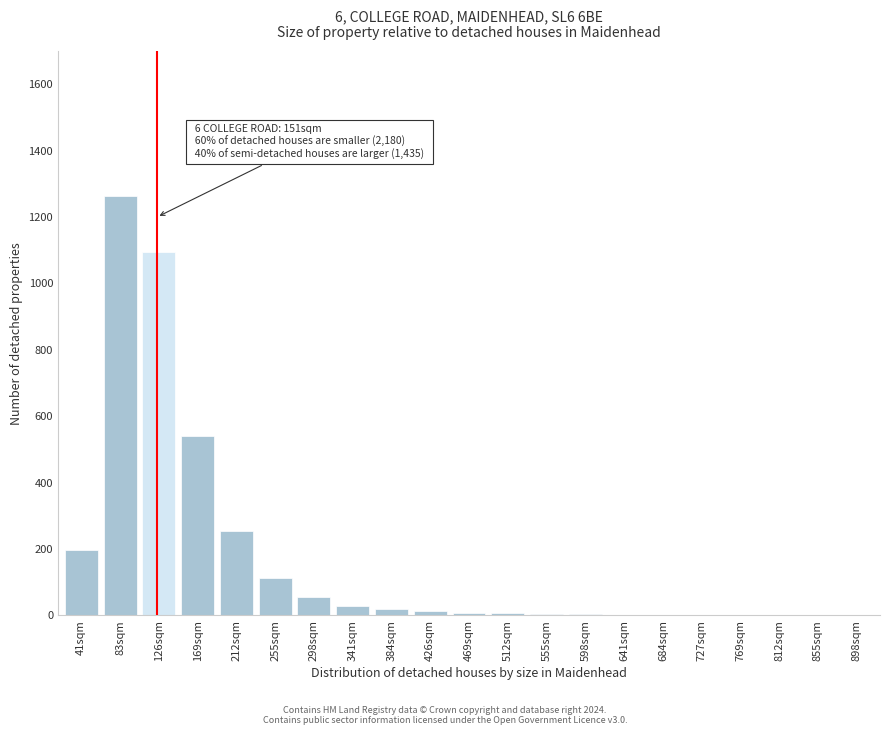

True or false: the data shows 28 at 341sqm.

True